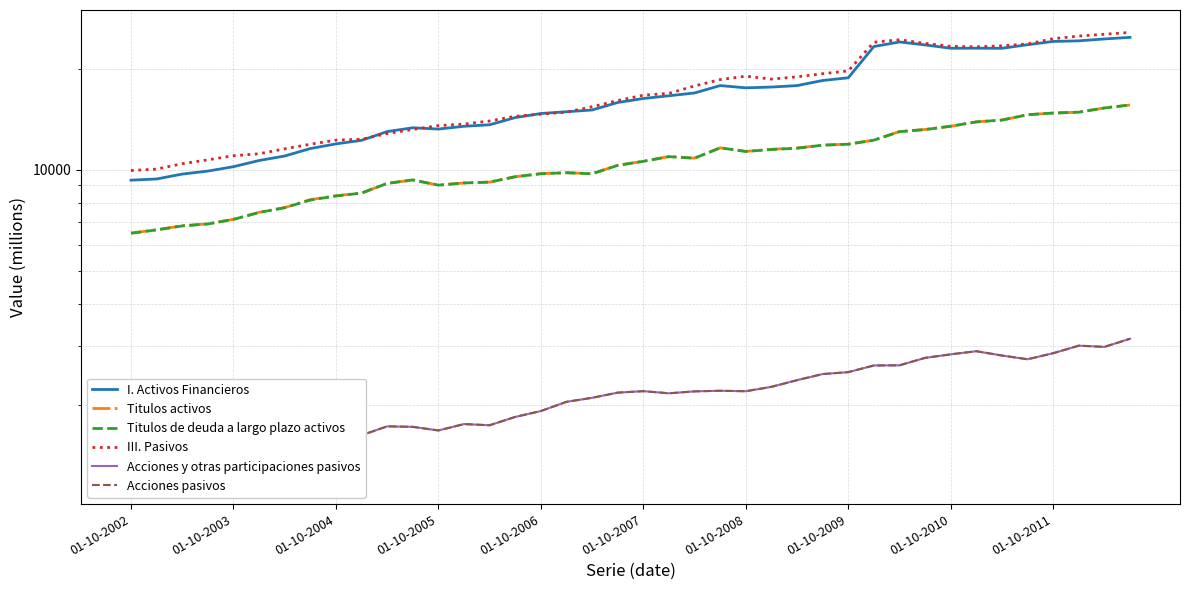

Is the value of Acciones y otras participaciones pasivos at 01-10-2002 greater than the value of Titulos de deuda a largo plazo activos at 01-10-2008?

No